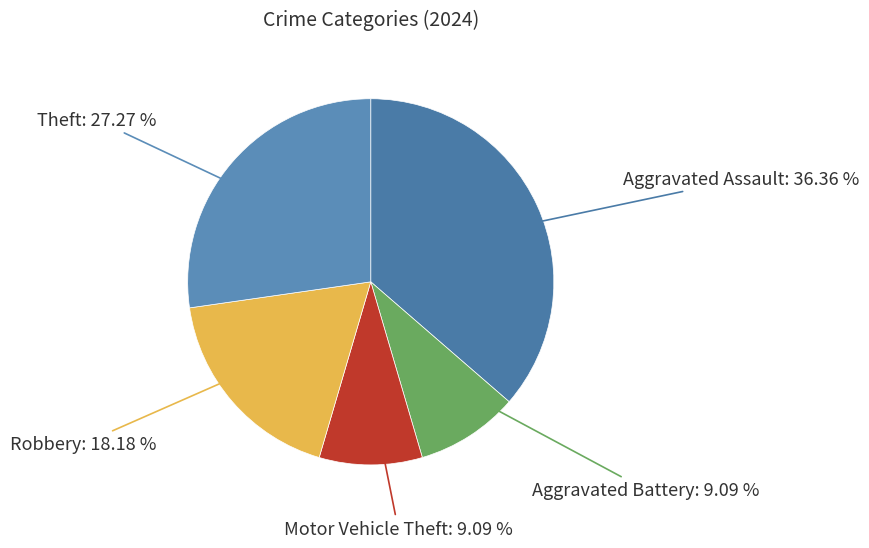

Which slice is the smallest?

Aggravated Battery